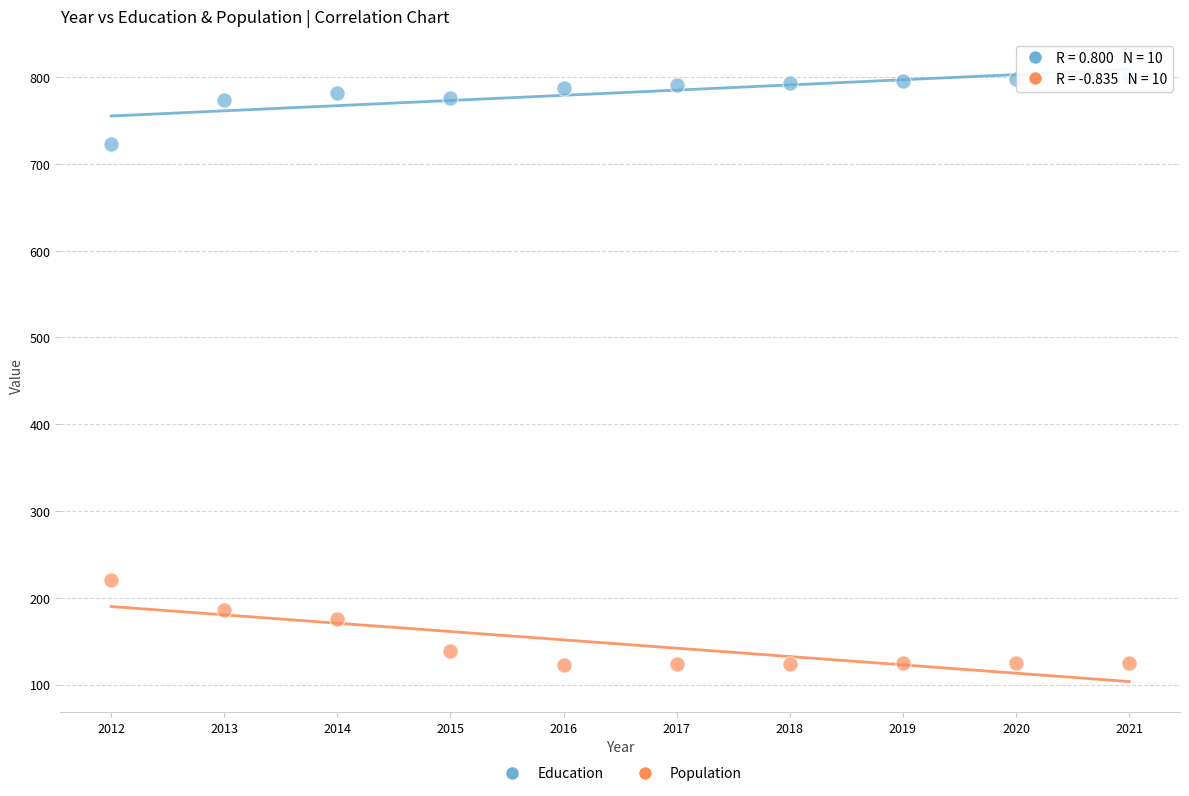

Across all data points, what is the range of Y values (max minus min)?

677